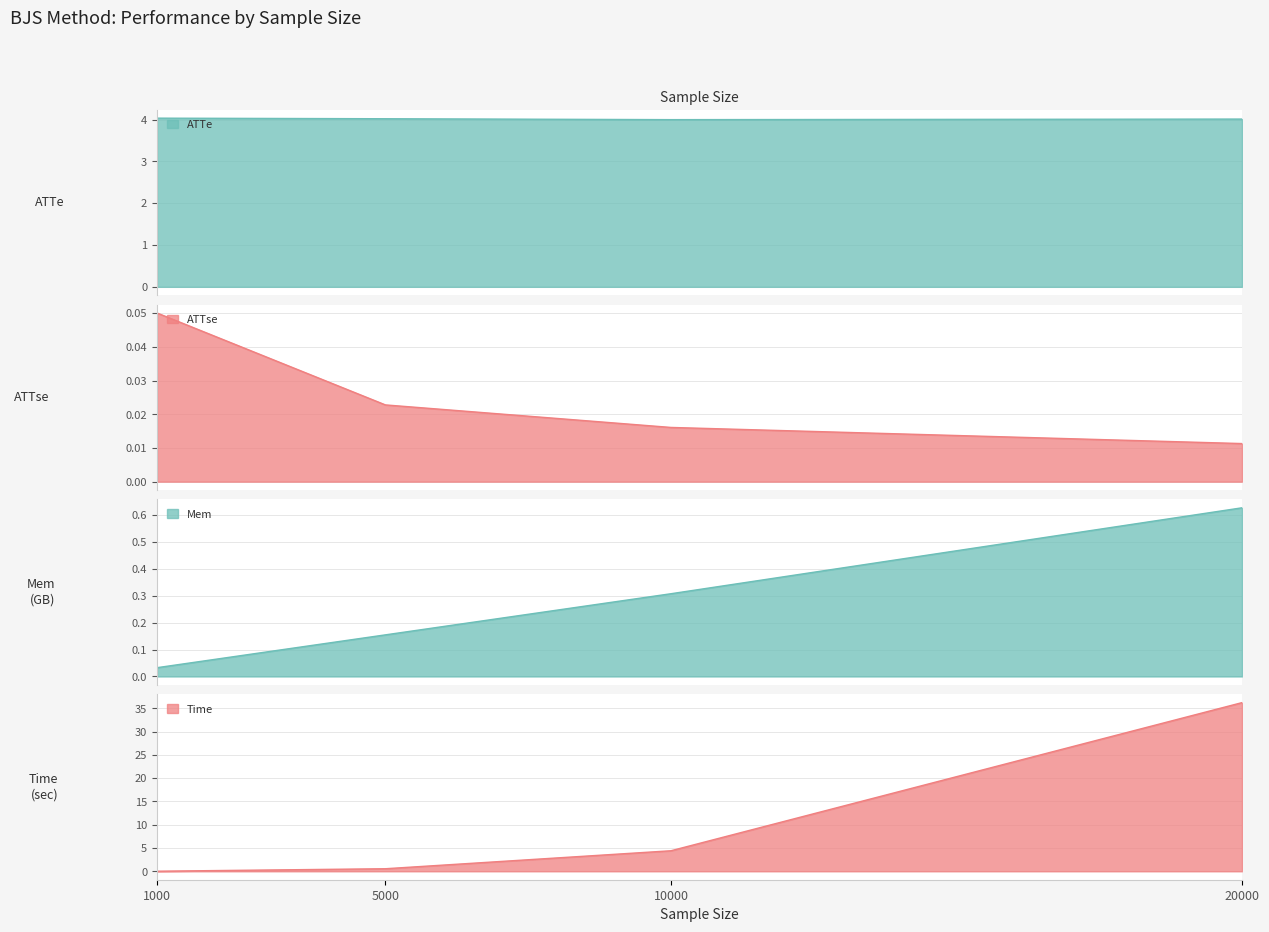

Reading left to right, what are all the values shown in this chart?

ATTe: 4.0	4.0	4.0	4.0
ATTse: 0.1	0.0	0.0	0.0
Mem: 0.0	0.2	0.3	0.6
Time: 0.0	0.6	4.4	36.2